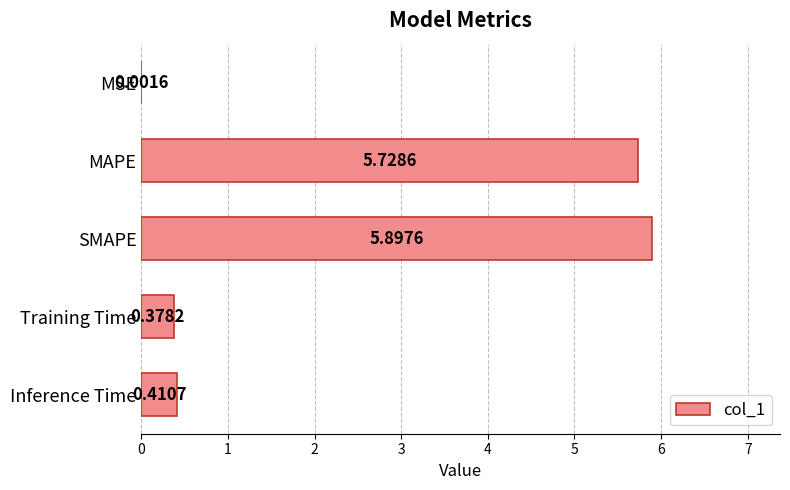

What is the change in value from SMAPE to Training Time?

-5.5